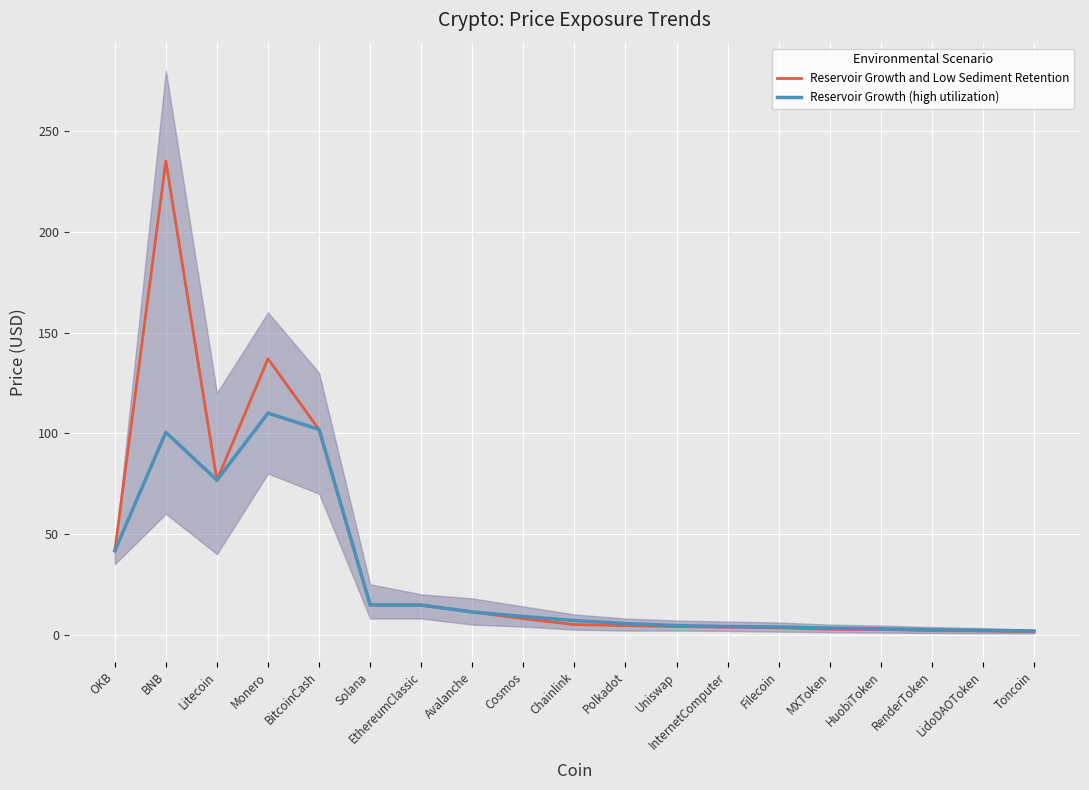

List the series in order of their peak value, highest first.

Reservoir Growth and Low Sediment Retention, Reservoir Growth (high utilization)